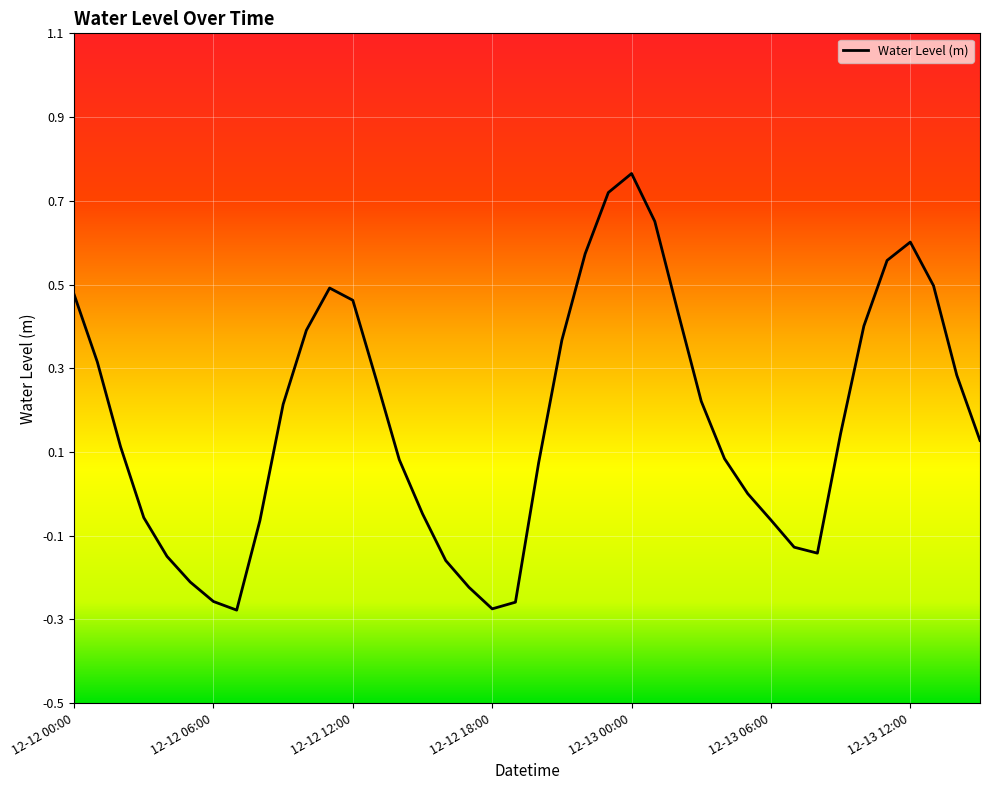

Does the chart have visible grid lines?

Yes